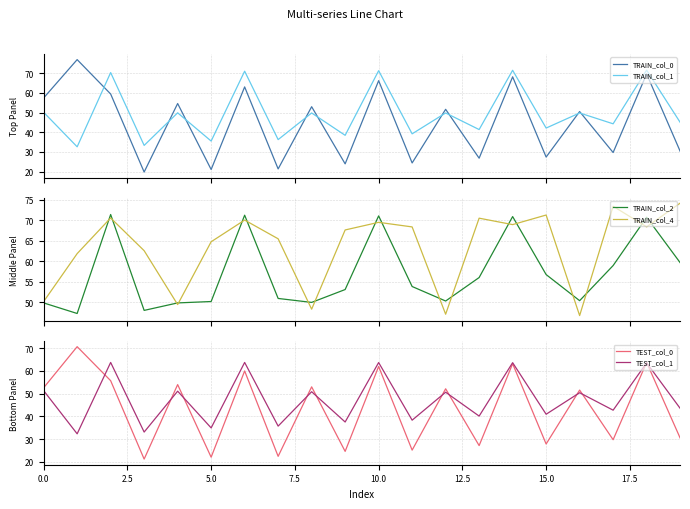

At which label is TRAIN_col_0 closest to 48?

16